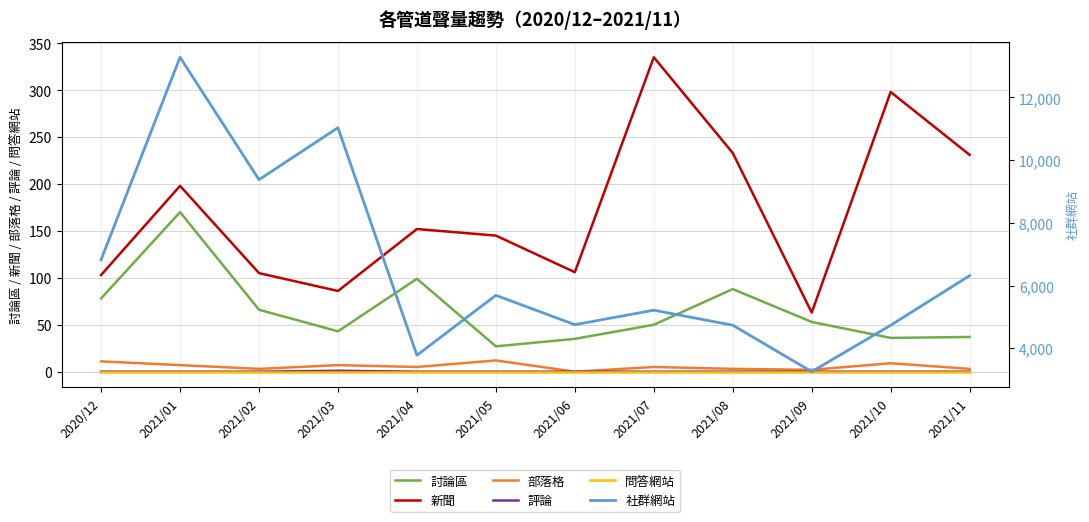

Reading right to left, what are all the values shown in this chart?

討論區: 37	36	53	88	50	35	27	99	43	66	170	78
新聞: 231	298	63	233	335	106	145	152	86	105	198	103
部落格: 3	9	2	3	5	0	12	5	7	3	7	11
評論: 0	0	0	0	0	0	0	0	1	0	0	0
問答網站: 0	0	0	0	0	0	0	0	0	0	0	0
社群網站: 6315	4733	3252	4735	5214	4752	5689	3777	11036	9378	13283	6824